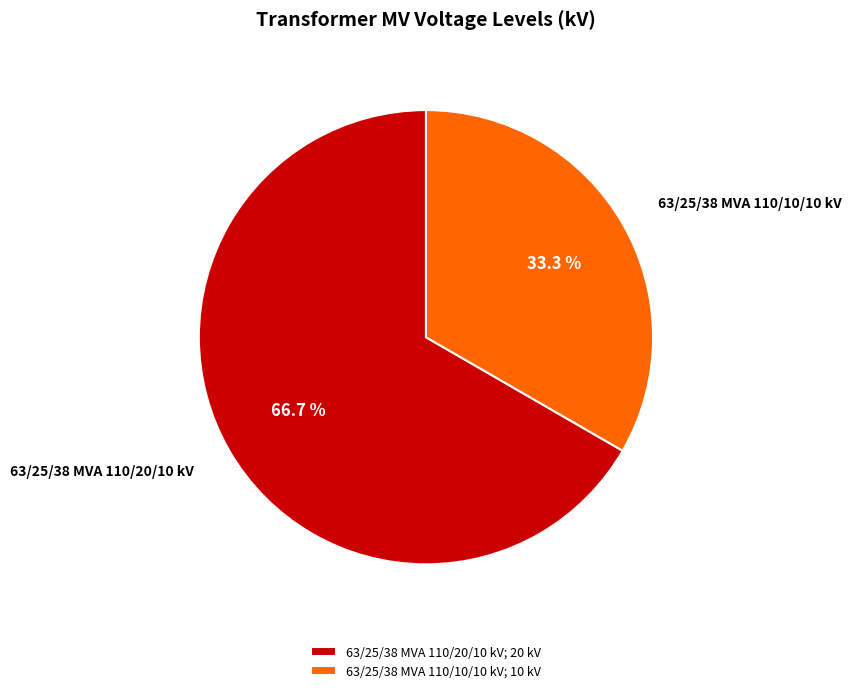

How many segments does this pie chart have?

2